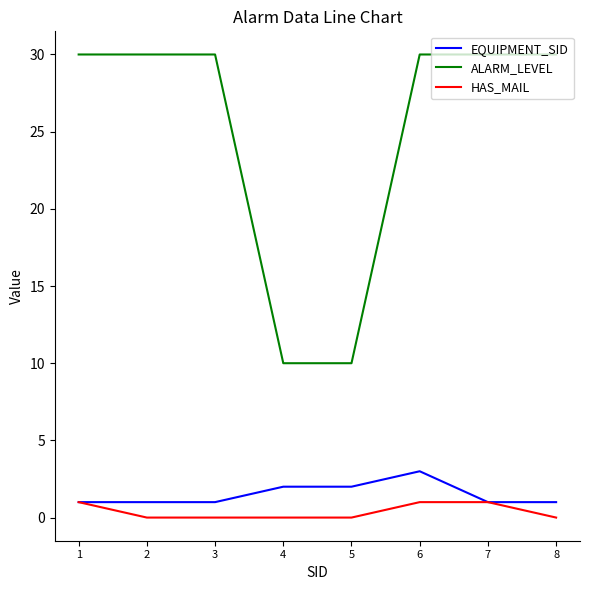

What is the average value of the ALARM_LEVEL series?

25